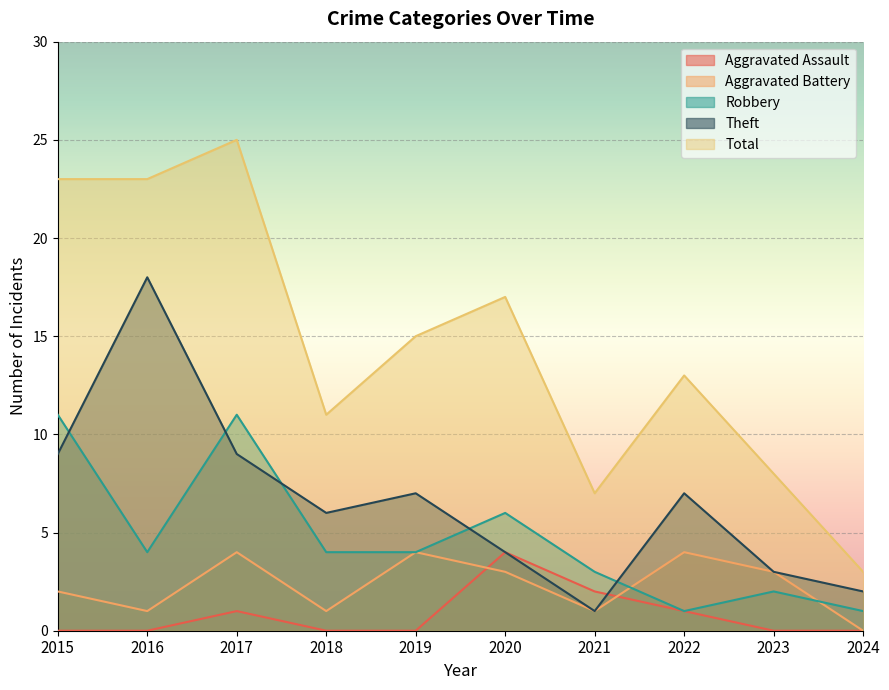

Does the chart display data point markers on the line(s)?

No